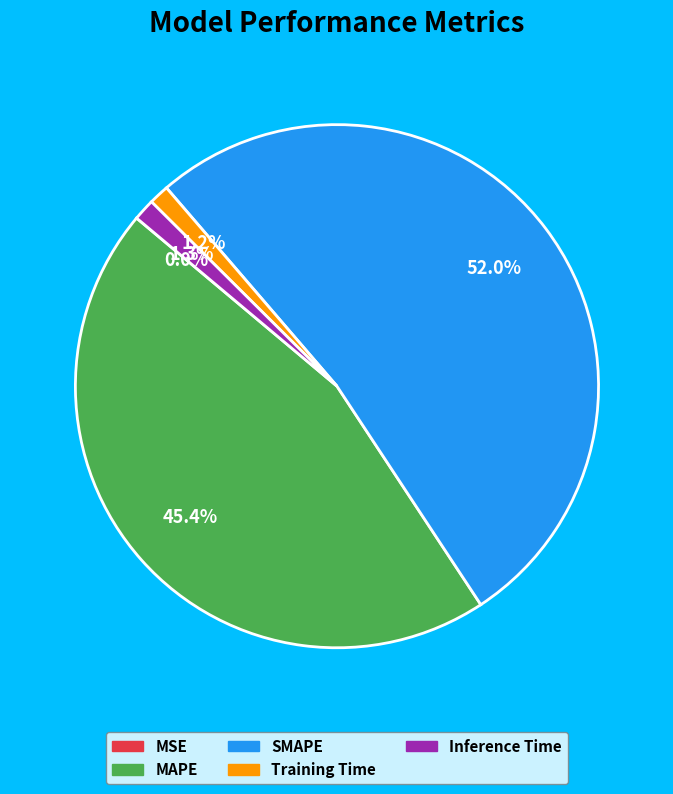

Is there any slice that represents more than half of the pie?

Yes